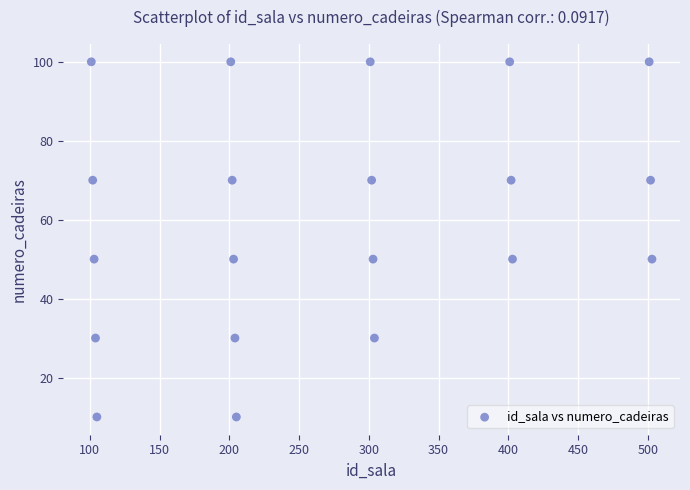

What is the range of X values (max minus min)?

402